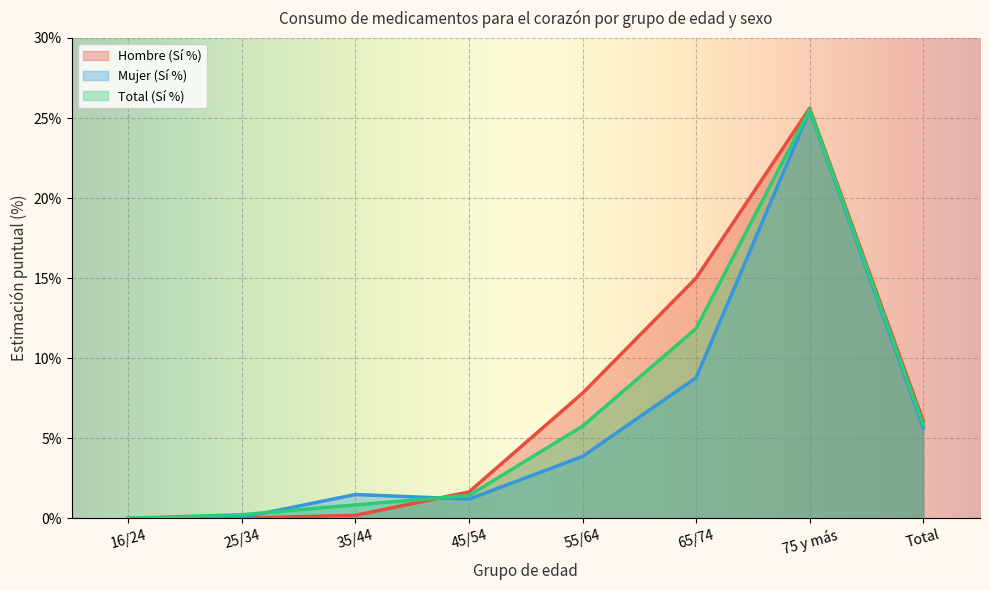

Where does the Total (Sí %) series first go above 5?

55/64